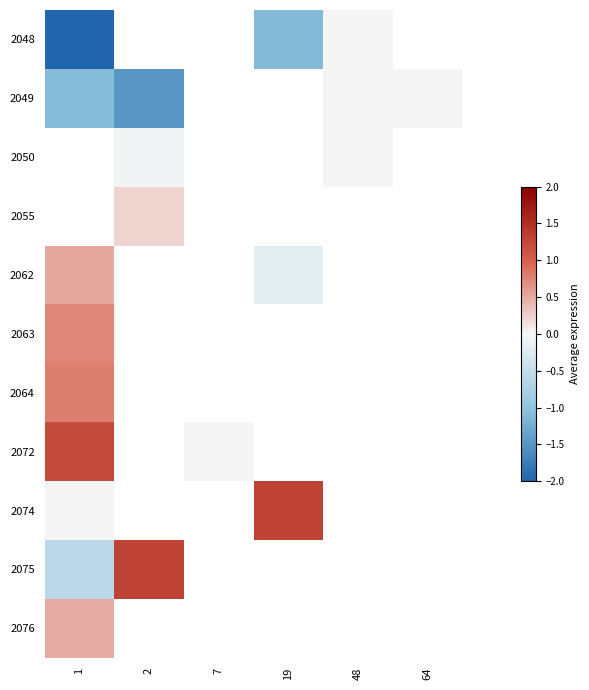

Between 64 and 48, which is larger?

48